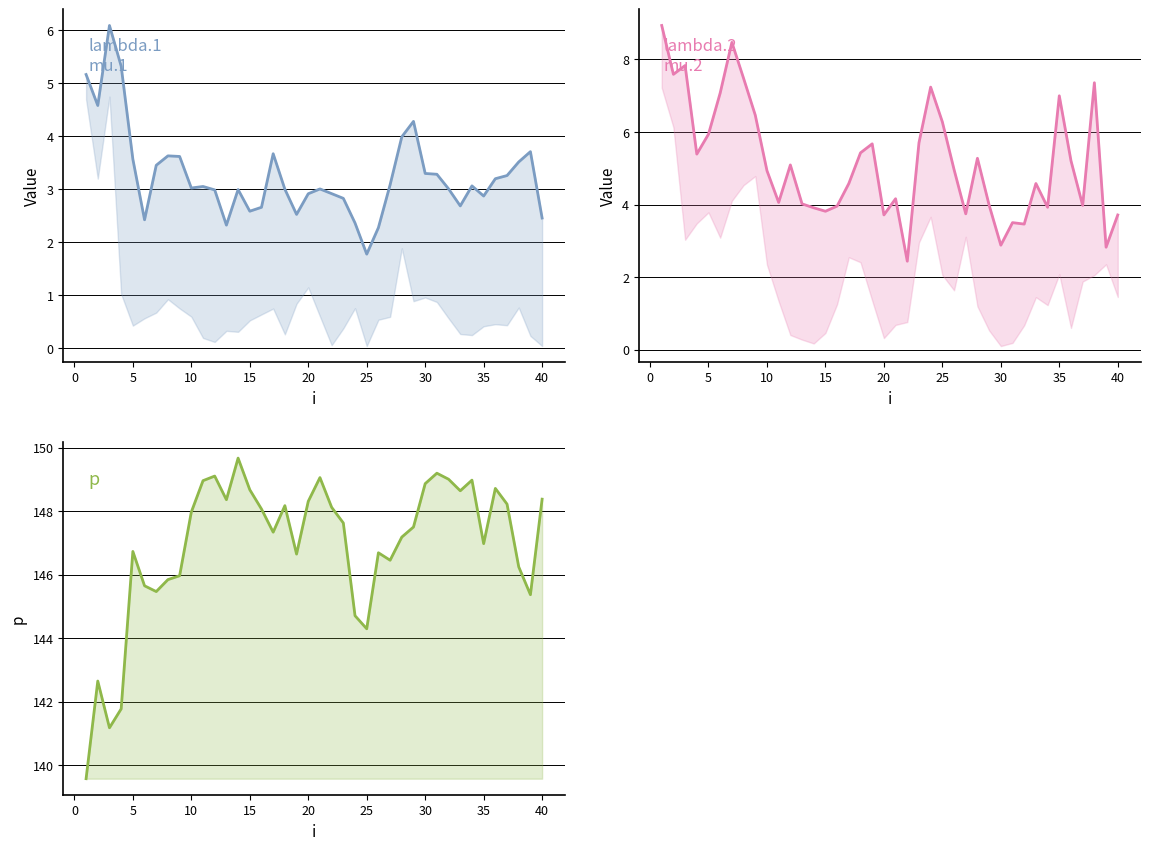

How many data points in lambda.2 are less than 4?

14